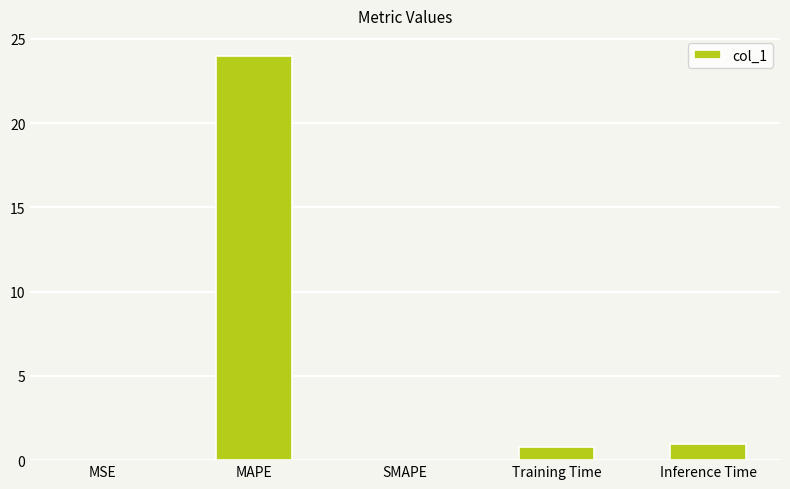

What is the greatest value displayed?

24.0